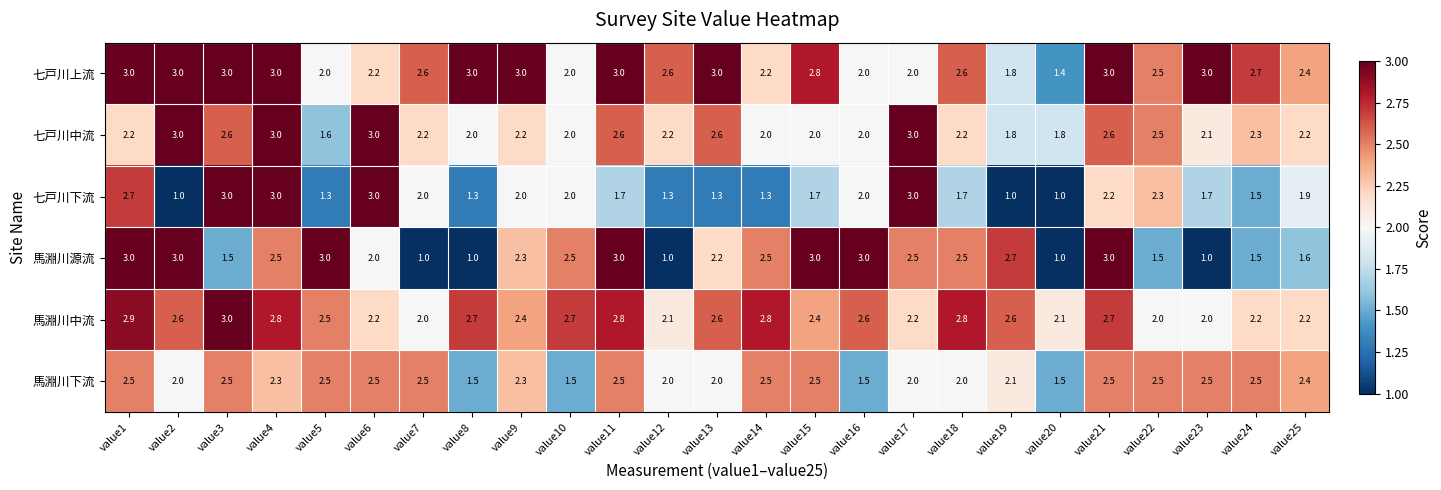

Which series changed the most between value2 and value13?

馬淵川源流